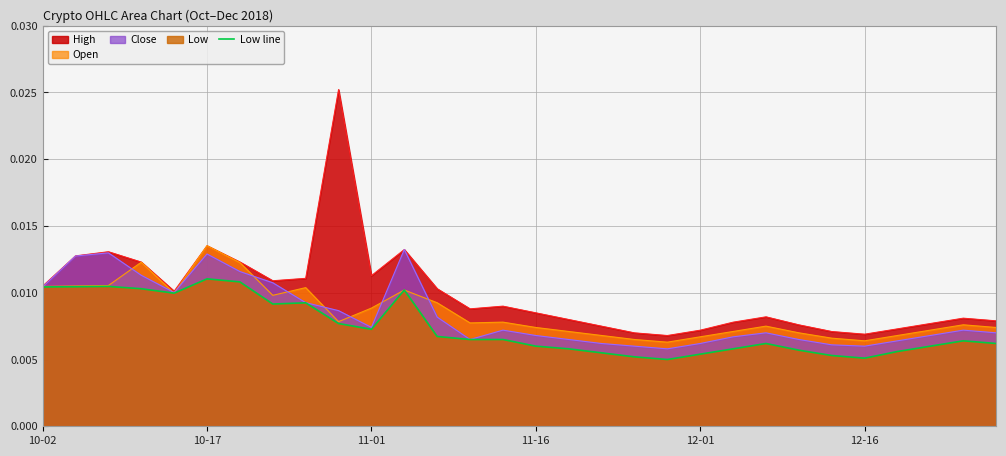

How many data points does each series have?

30